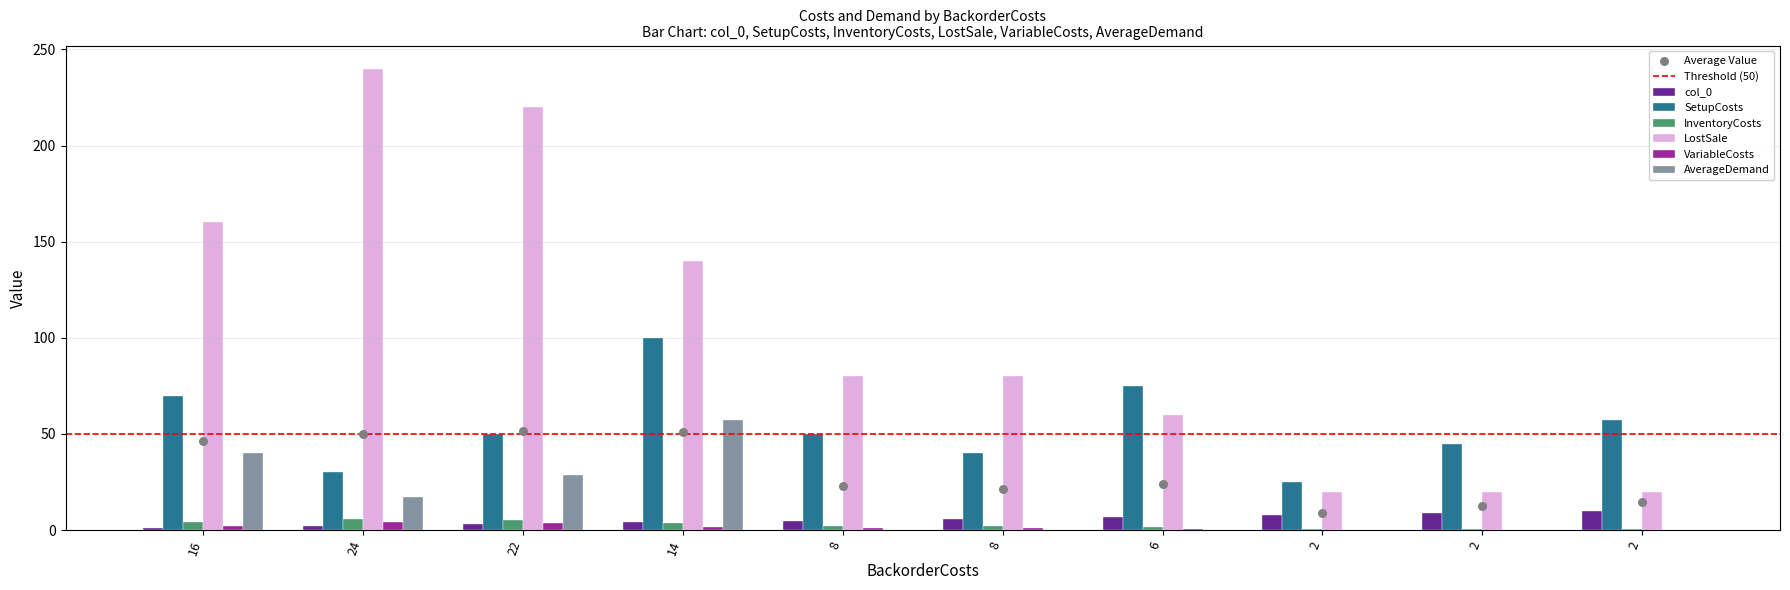

At which category is the sum across all series the highest?

22